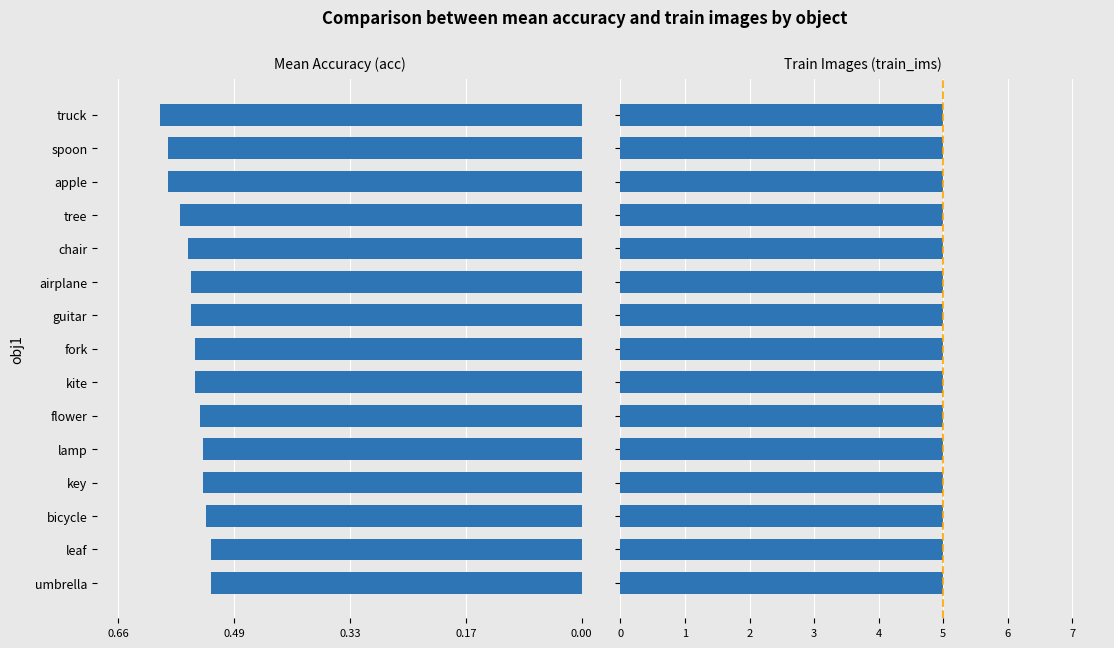

Is it true that Mean Accuracy (acc) equals -1.0 at fork?

False